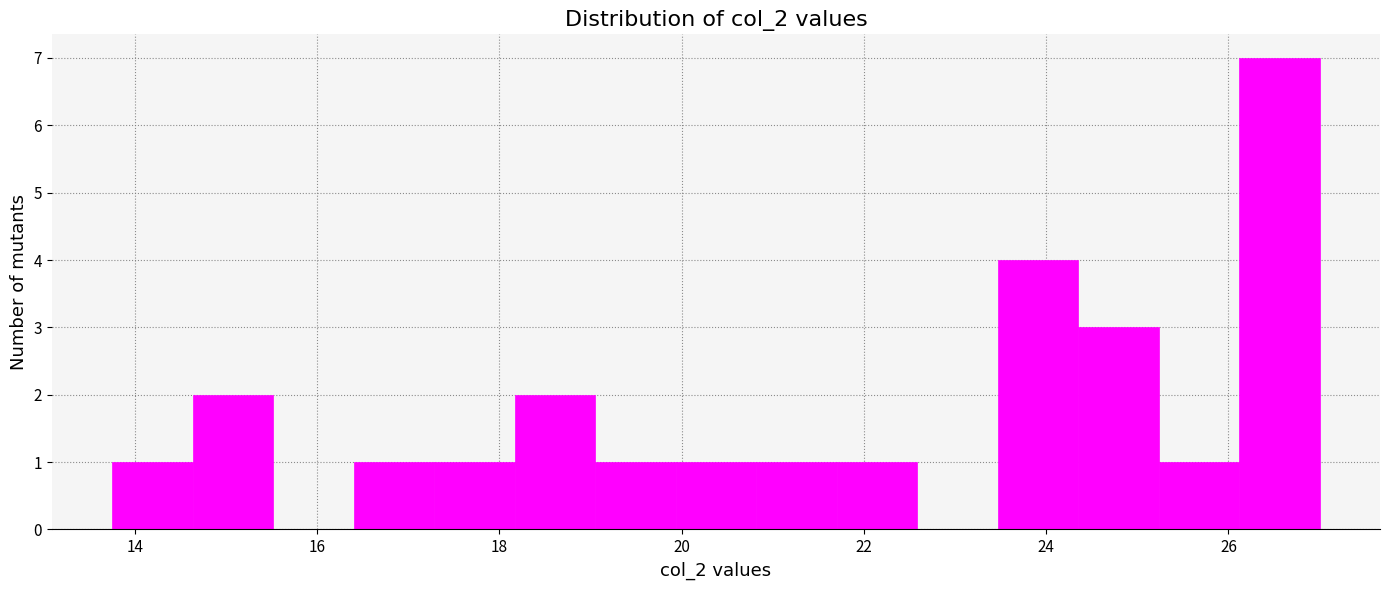

Which range on the x-axis has the tallest bar?

26.2 to 27.0